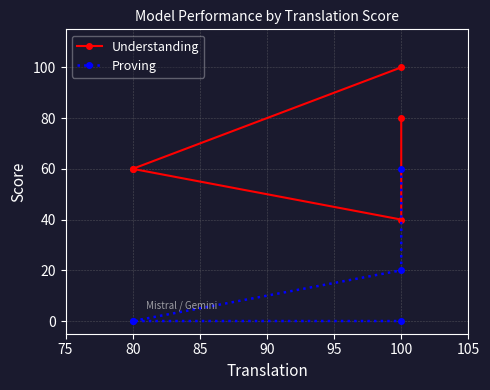

How many lines are shown in the chart?

2